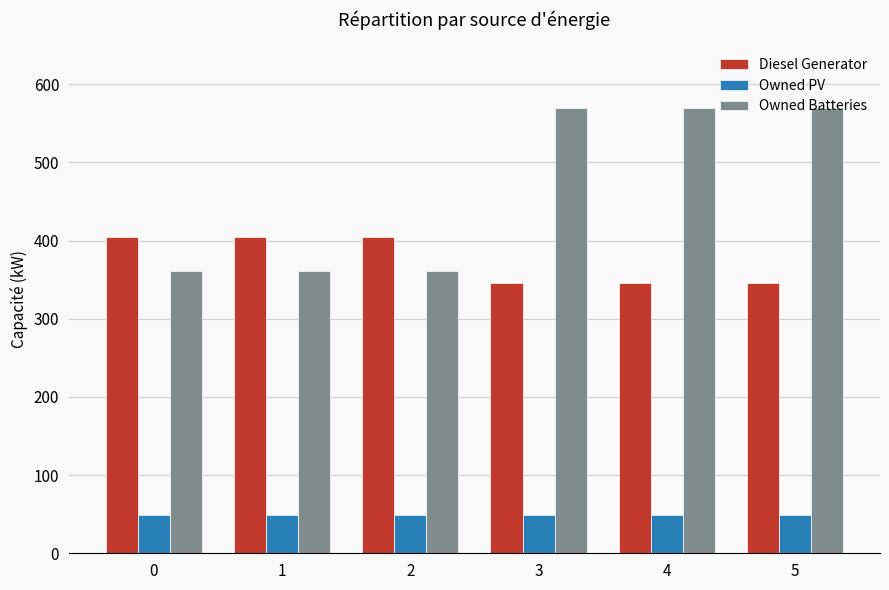

What is the lowest value of the Diesel Generator series?

346